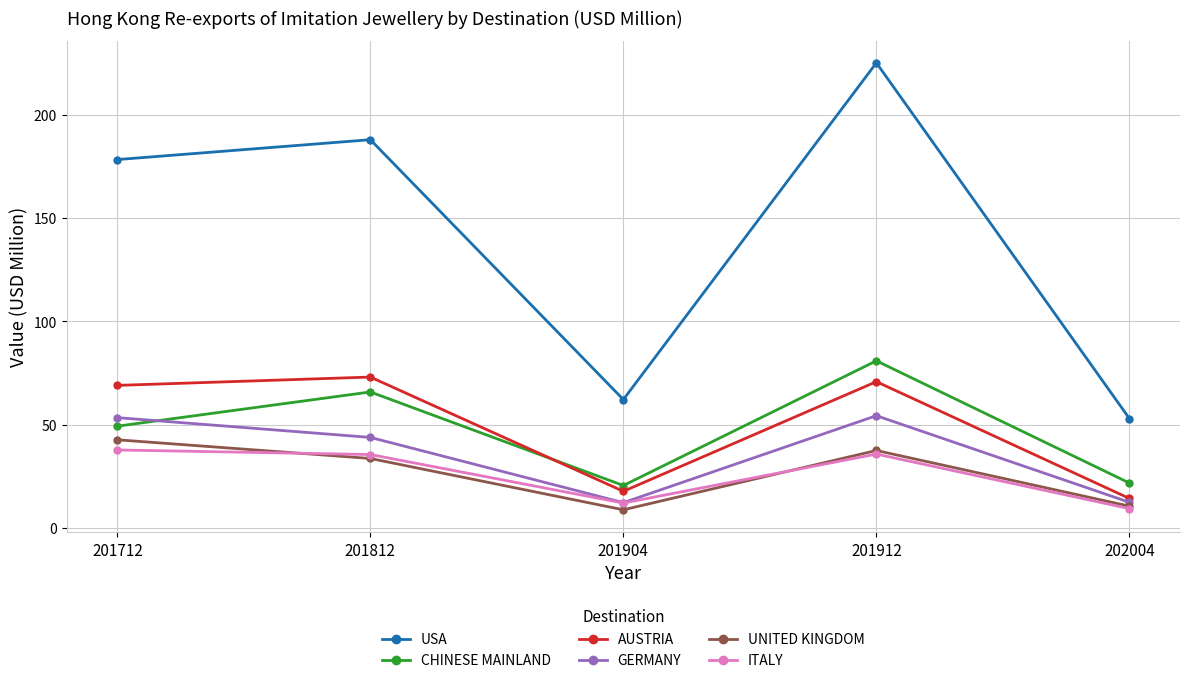

True or false: UNITED KINGDOM and USA cross at least once.

False